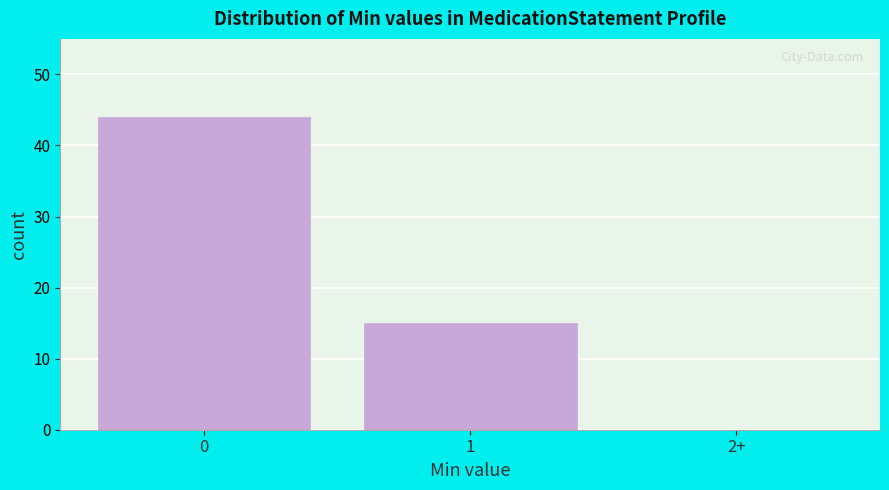

Reading right to left, transcribe all the data shown in this chart.

2+=0	1=15	0=44